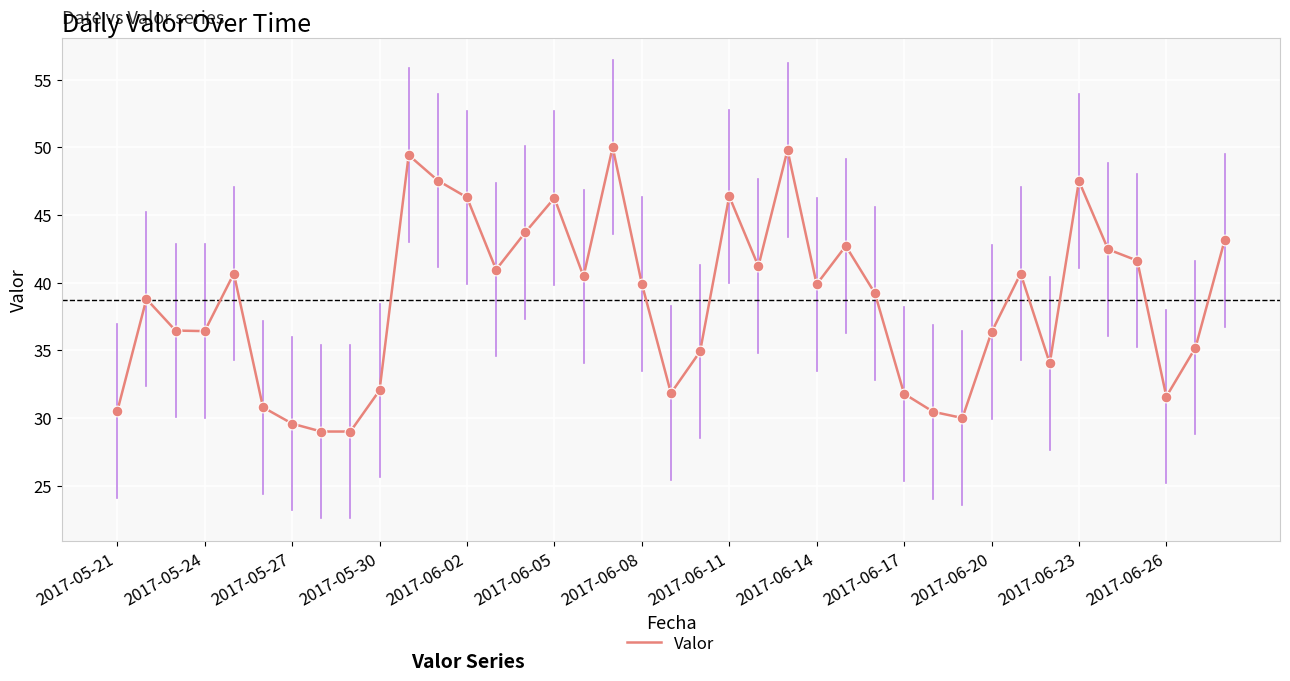

What is the maximum value shown in the chart?

50.0